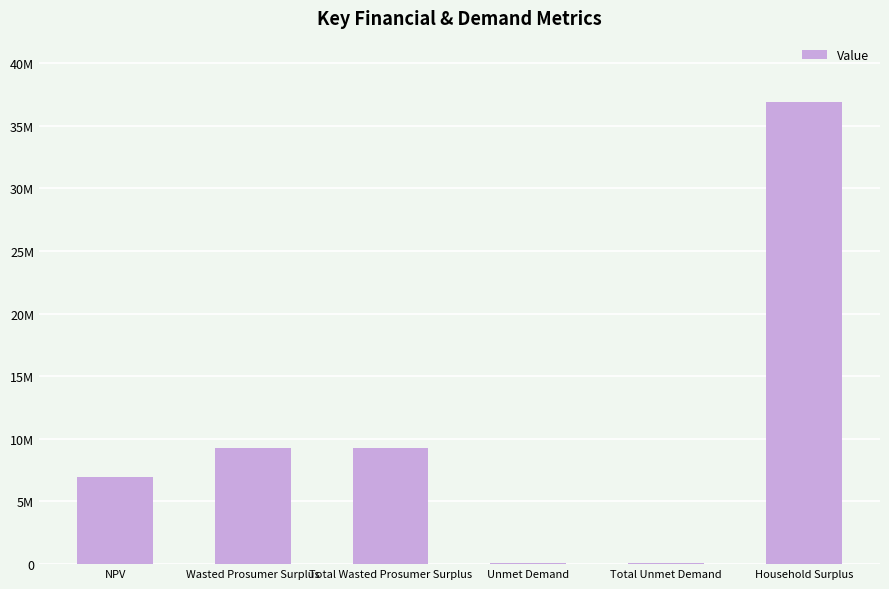

Are the bars horizontal?

No